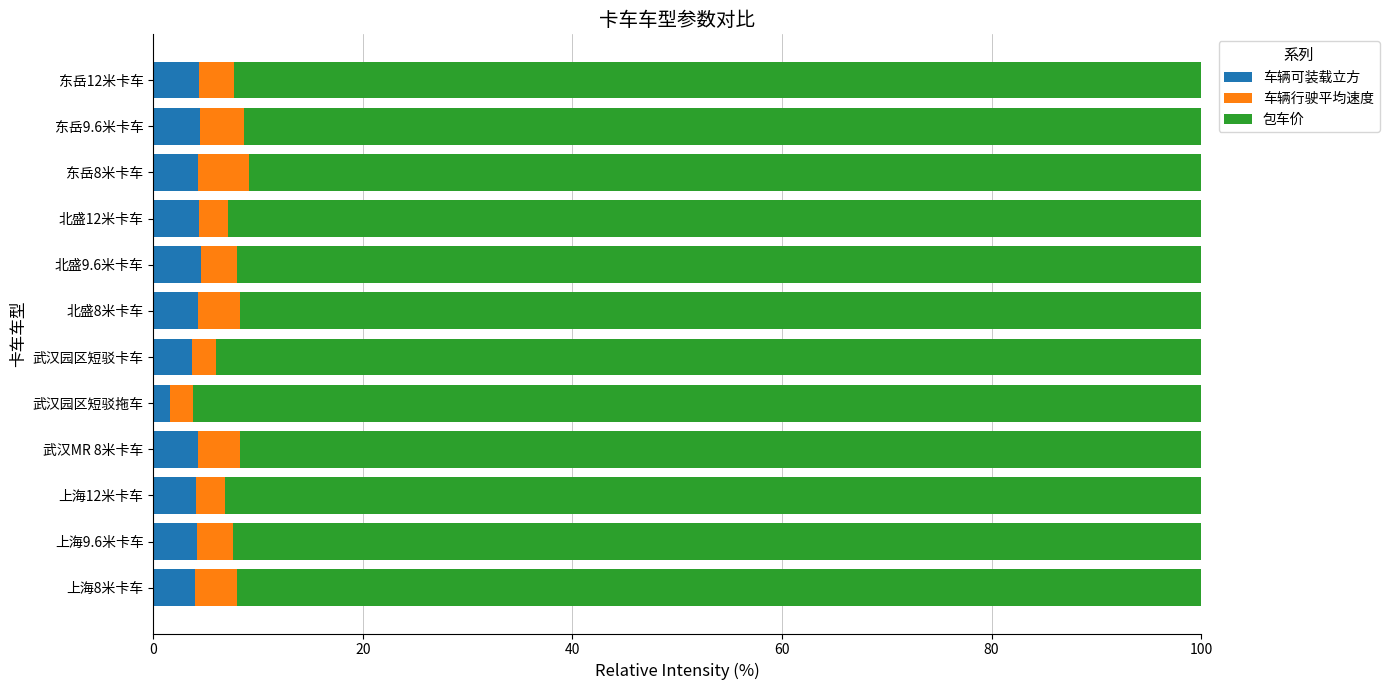

Which category has the lowest value in the 车辆可装载立方 series?

武汉园区短驳拖车